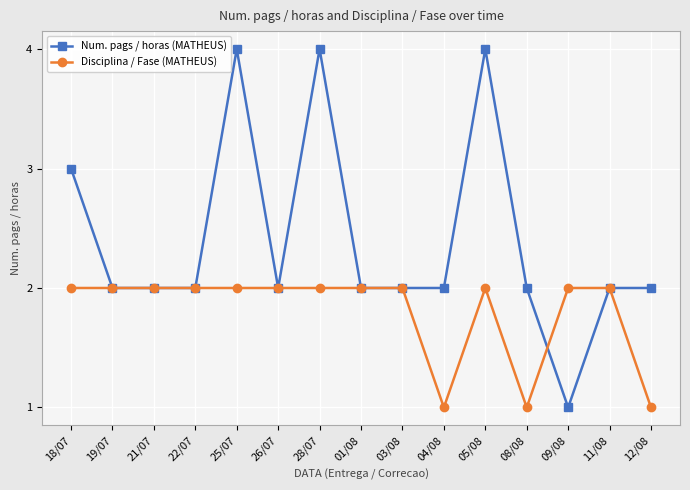

What is the difference between the maximum and second lowest values in the Num. pags / horas (MATHEUS) series?

2